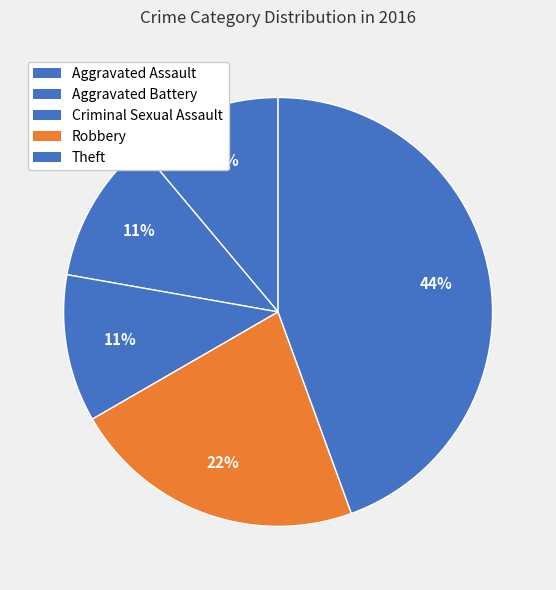

Is the sum of Theft and Aggravated Battery greater than half?

Yes